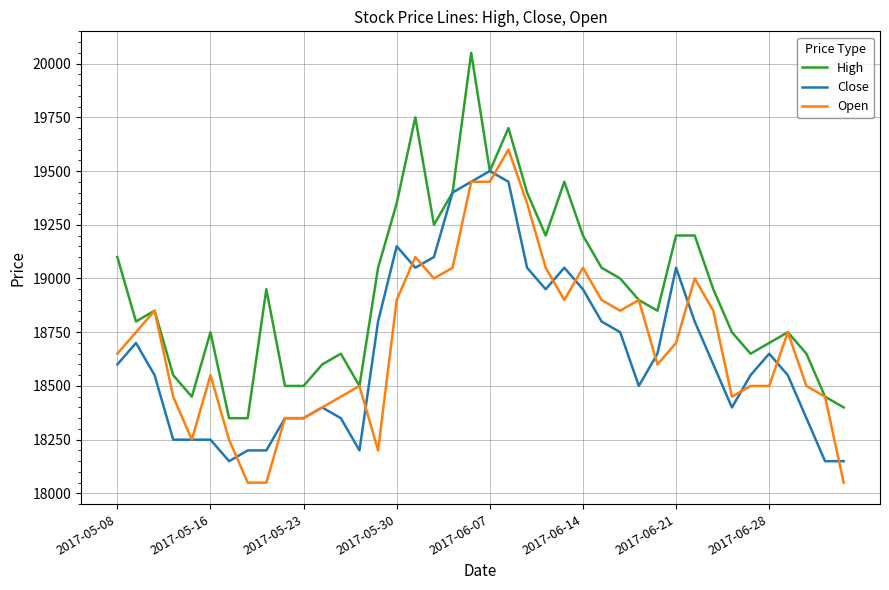

True or false: Open has more than 1 points higher than both neighbors.

True